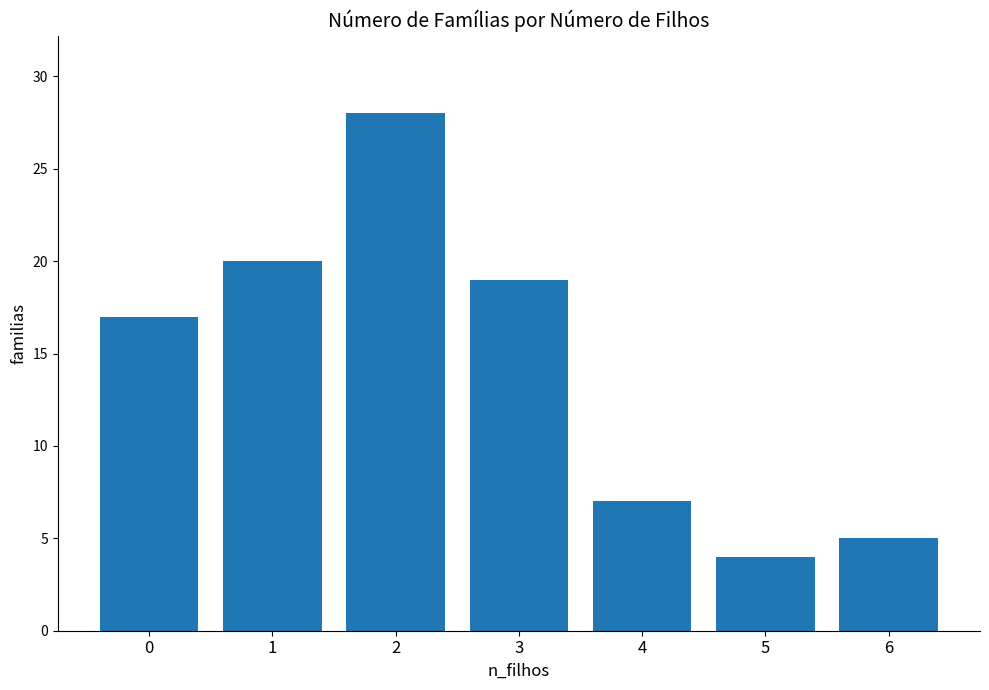

What is the sum of all values?

100